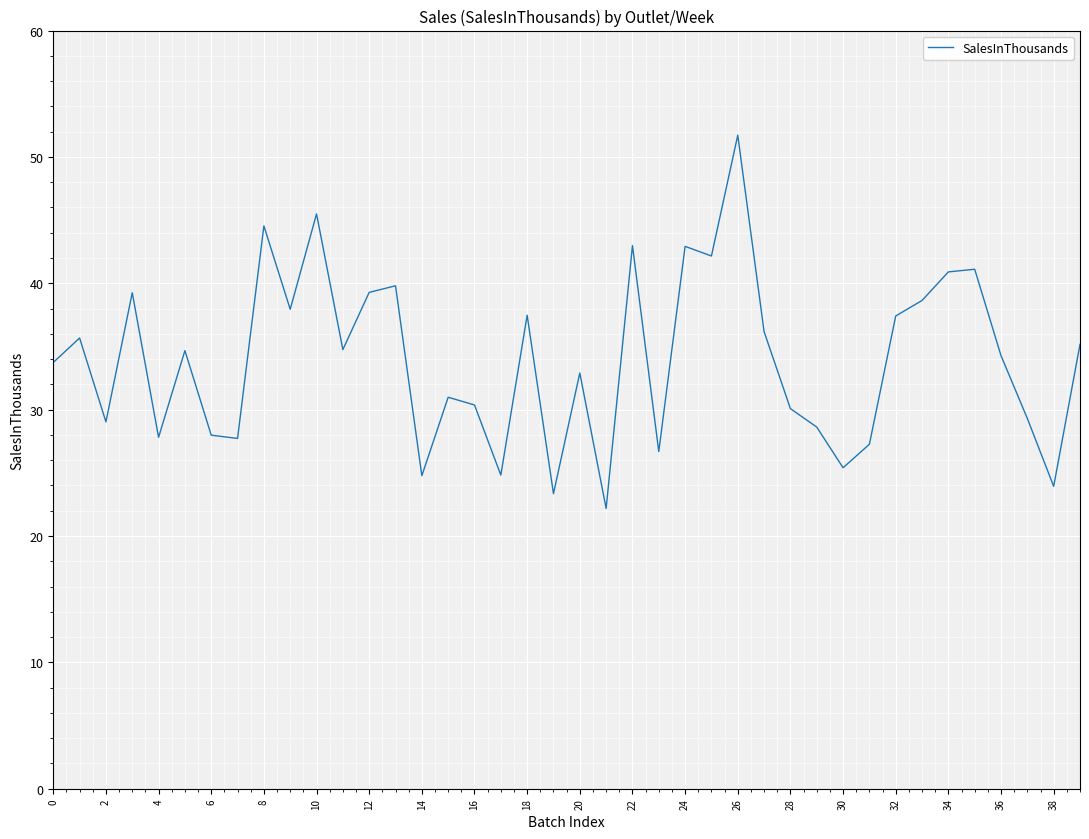

What is the difference between the maximum and minimum values?

29.5